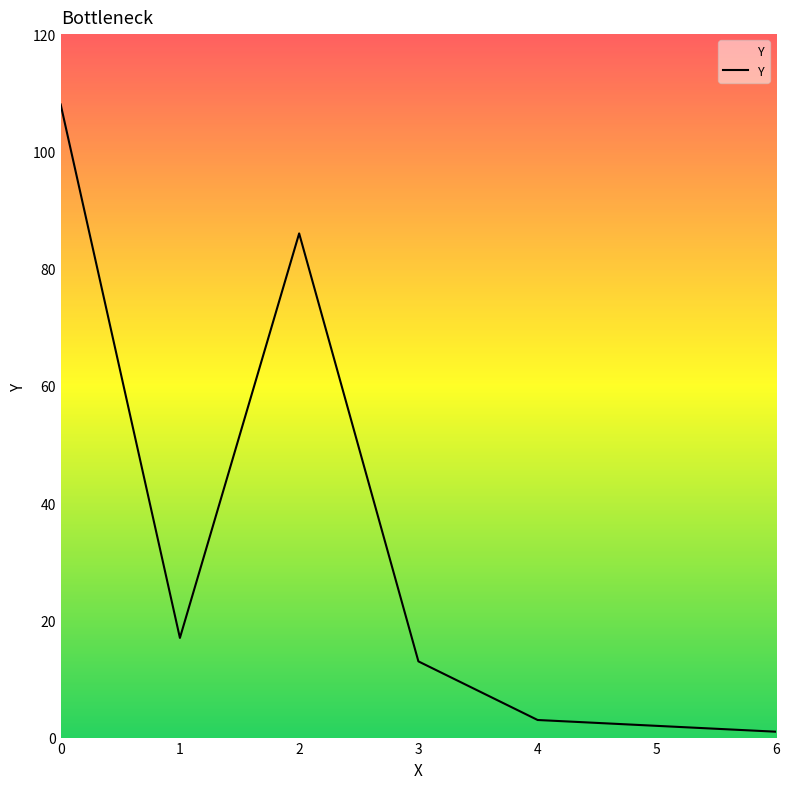

True or false: the data has more than 1 interior local peaks.

False